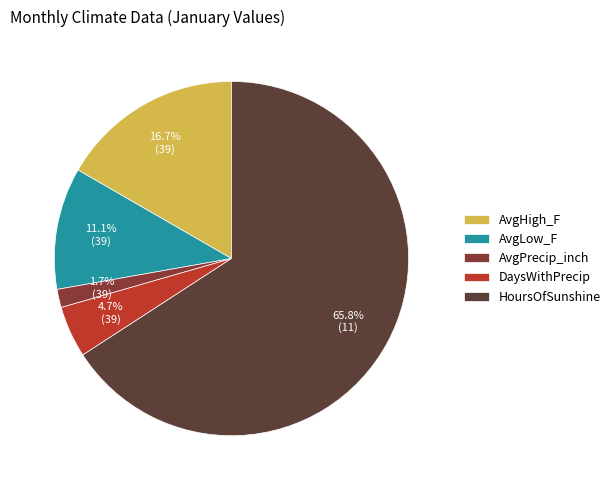

Which has a higher value, AvgLow_F or AvgHigh_F?

AvgHigh_F